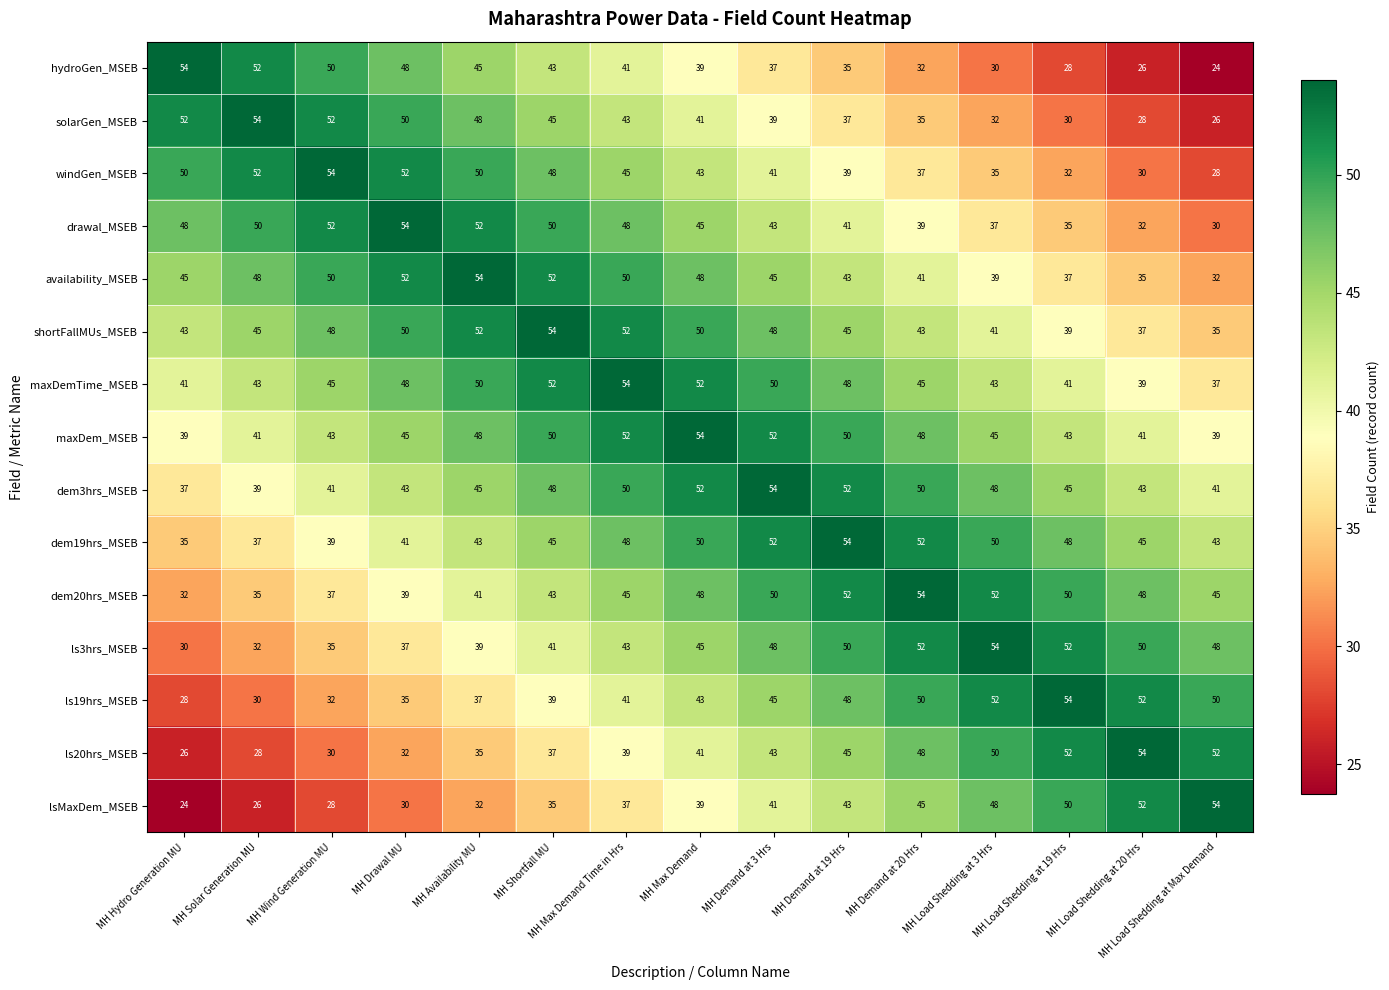

Is the value of dem19hrs_MSEB at MH Load Shedding at 20 Hrs greater than the value of maxDemTime_MSEB at MH Max Demand?

No